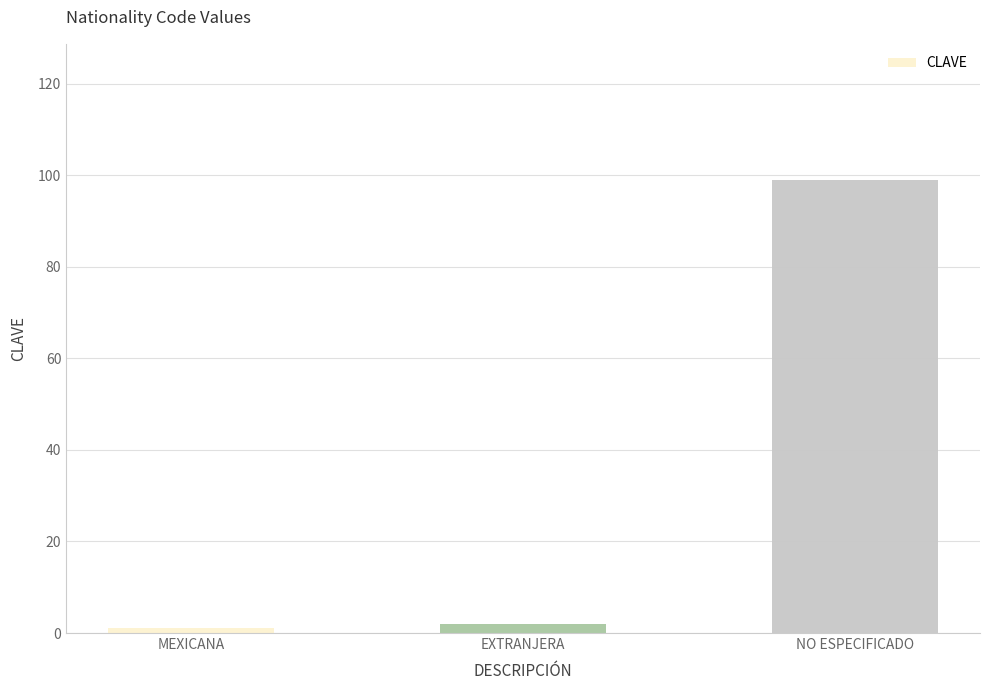

What is the change in value from MEXICANA to NO ESPECIFICADO?

+98